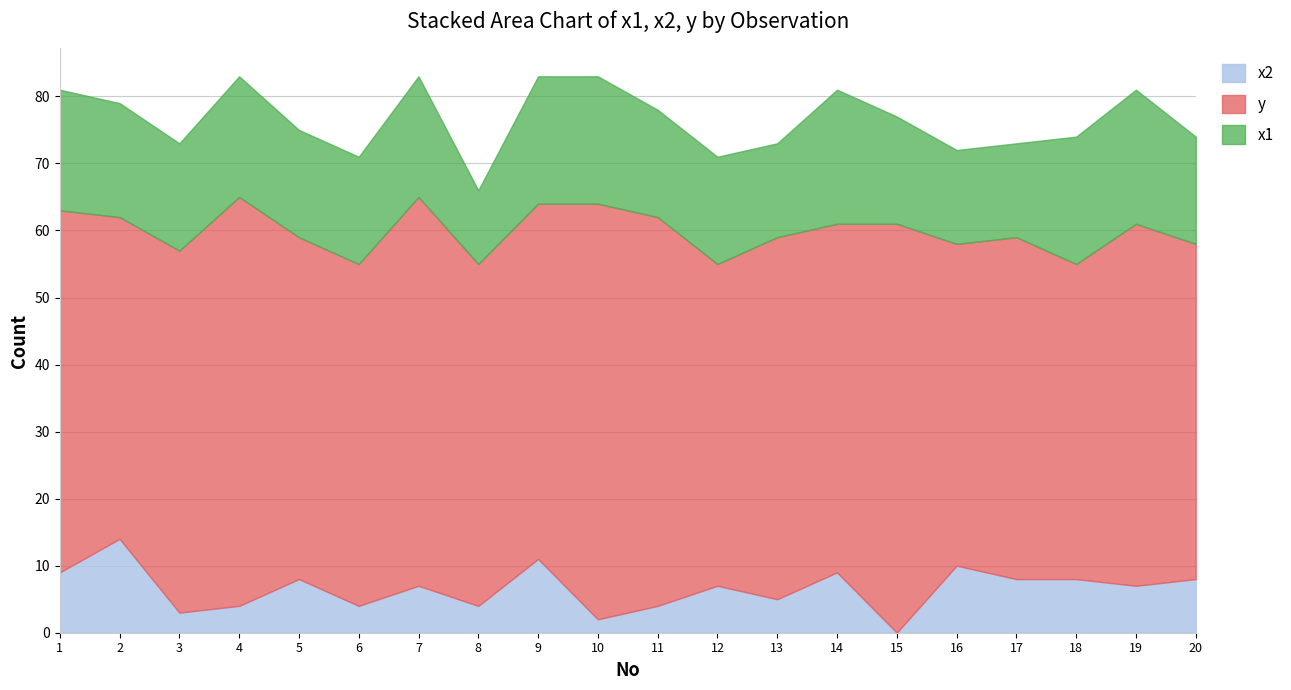

Is it true that x2 equals 9 at 14?

True